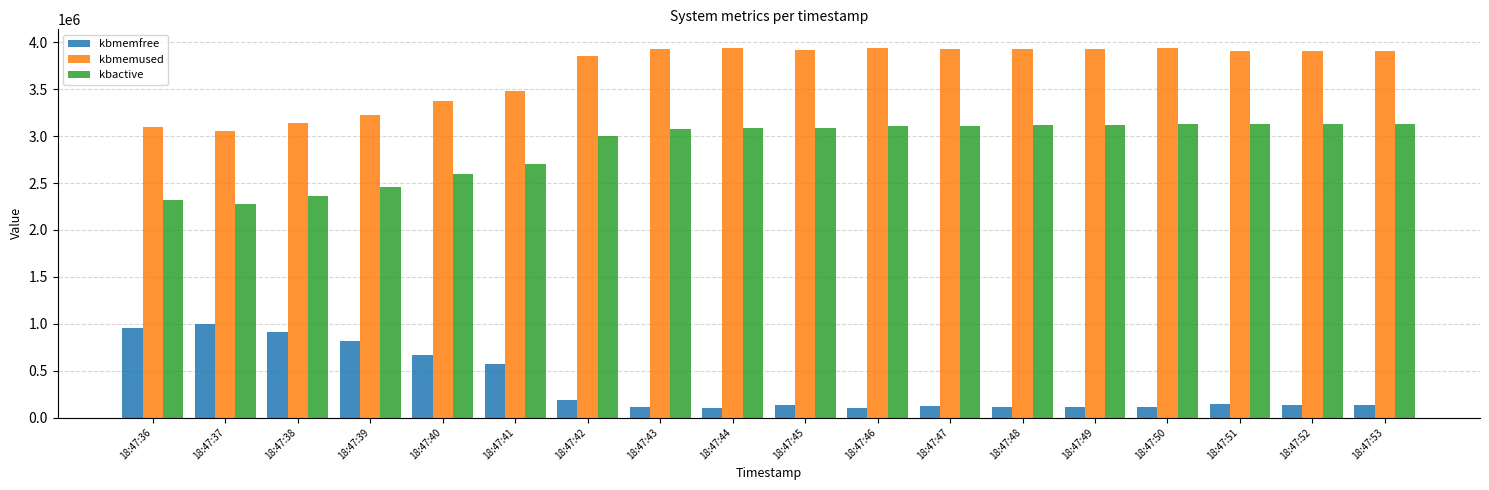

The kbmemused series shows 3937324 at 18:47:50. True or false?

True